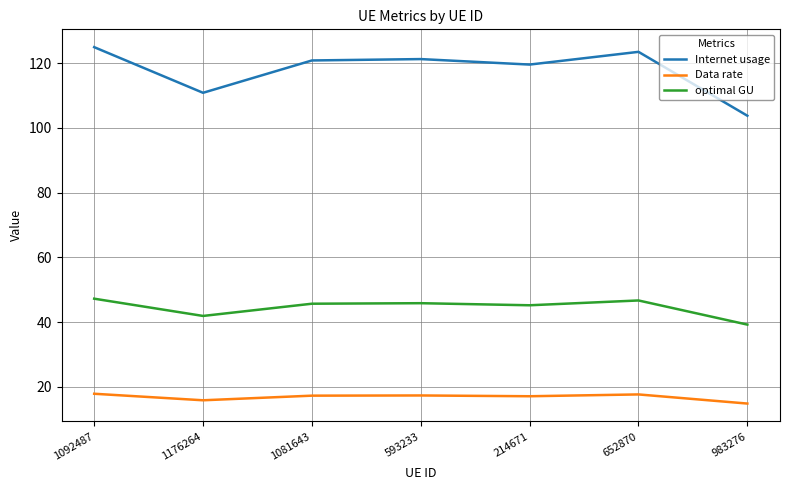

List the series in order of their peak value, highest first.

Internet usage, optimal GU, Data rate